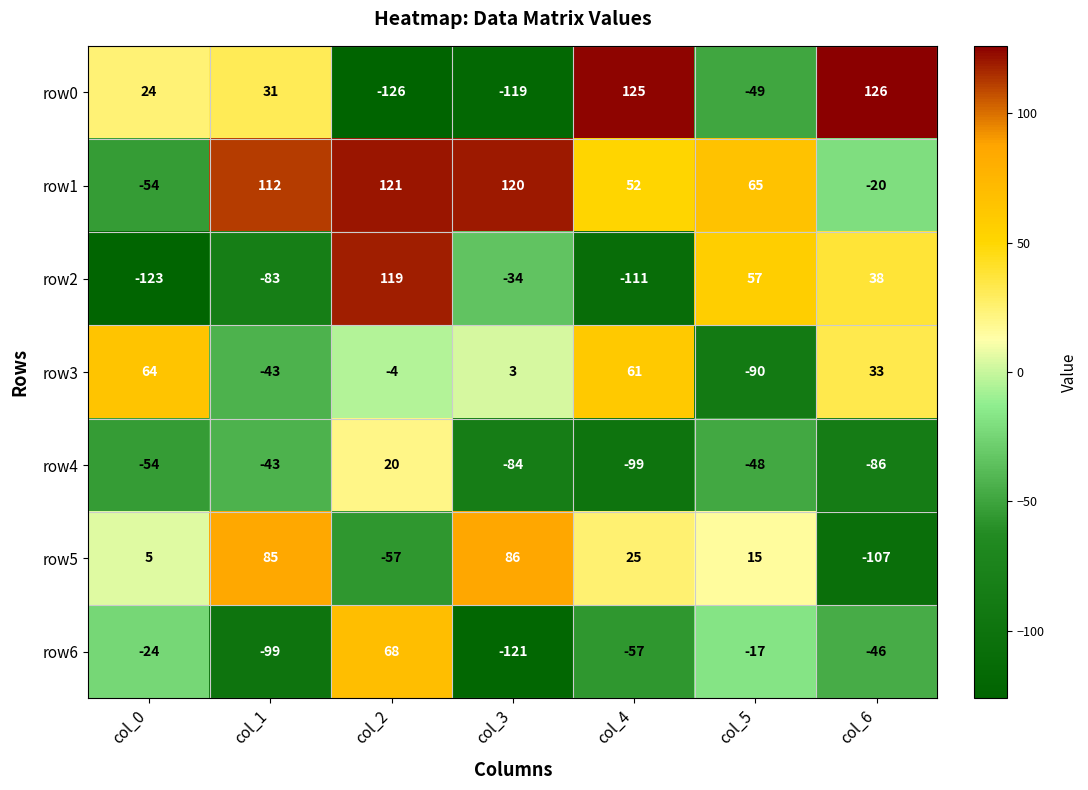

Which series has the largest range (max minus min)?

row0